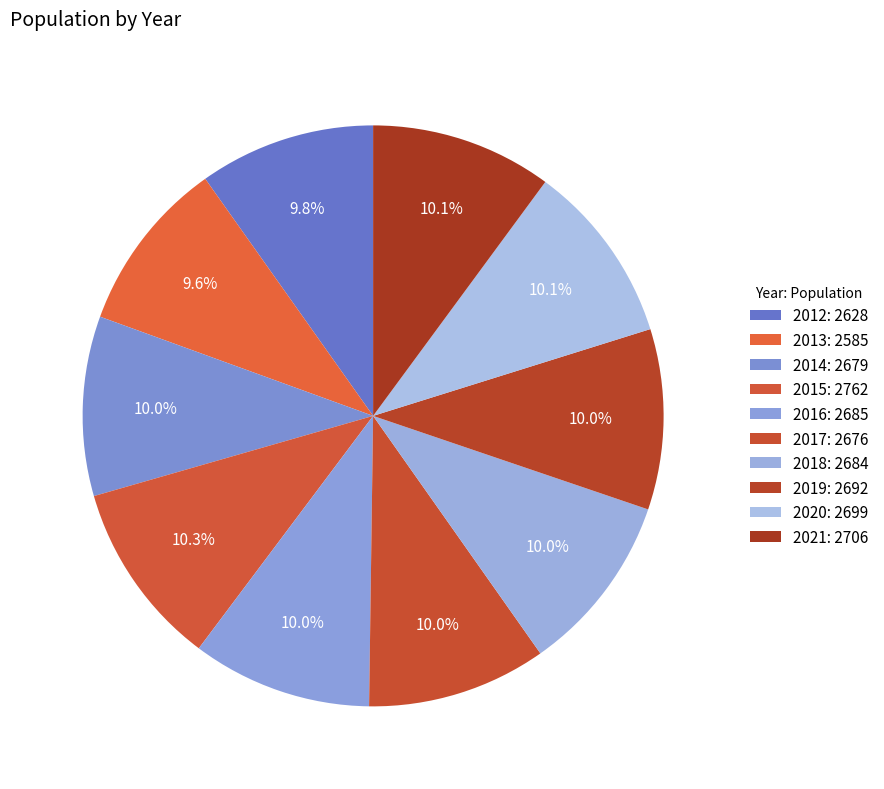

What portion of the pie excludes 2013?

90.4%